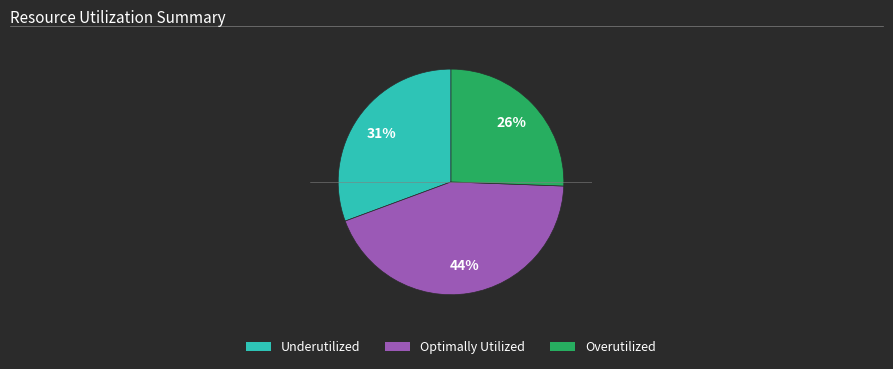

Count the number of slices in the pie.

3